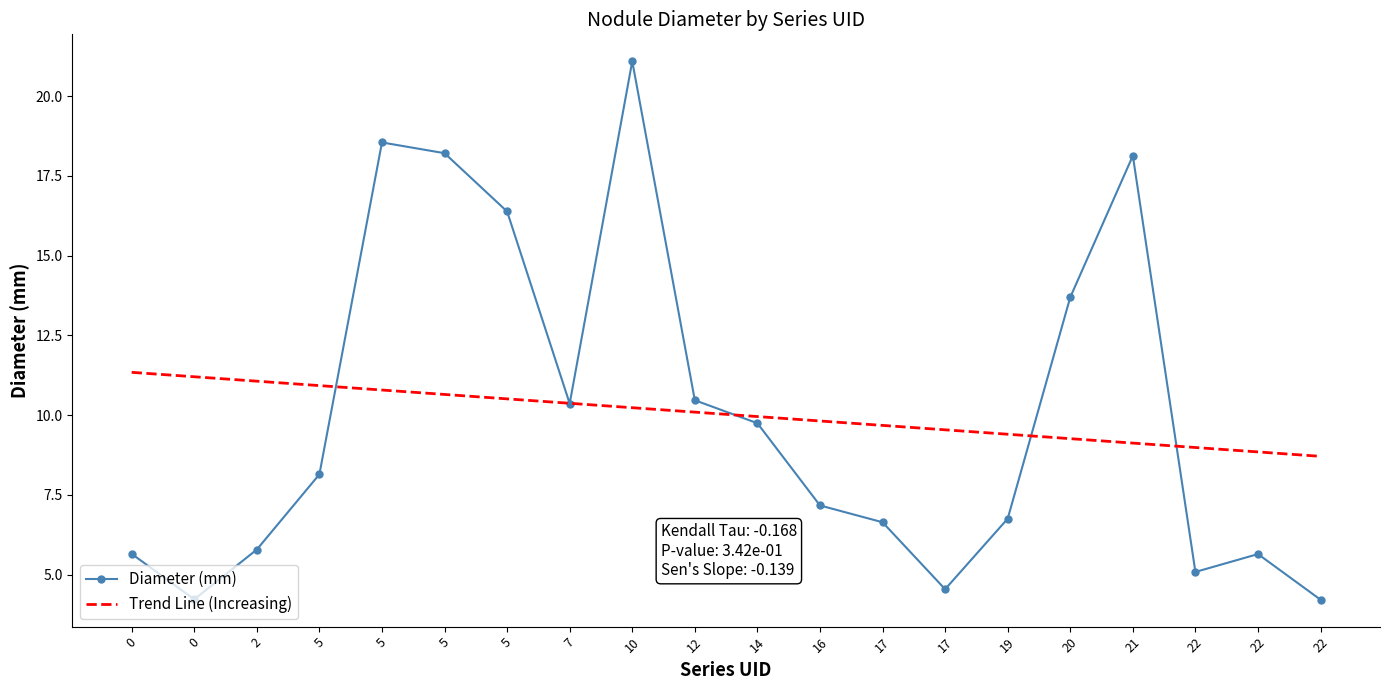

Reading left to right, what are all the values shown in this chart?

Diameter (mm): 5.7	4.2	5.8	8.1	18.5	18.2	16.4	10.4	21.1	10.5	9.7	7.2	6.6	4.5	6.8	13.7	18.1	5.1	5.6	4.2
Trend Line (Increasing): 11.3	11.2	11.1	10.9	10.8	10.6	10.5	10.4	10.2	10.1	10.0	9.8	9.7	9.5	9.4	9.3	9.1	9.0	8.8	8.7